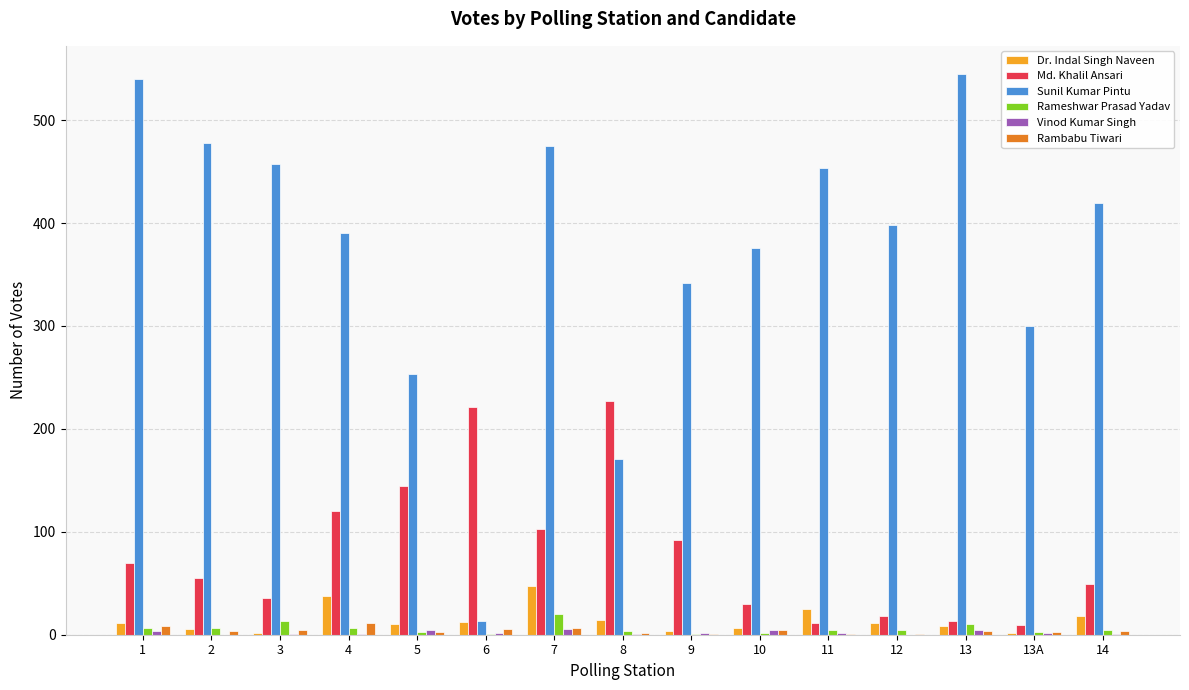

What is the sum of all Vinod Kumar Singh values?

37